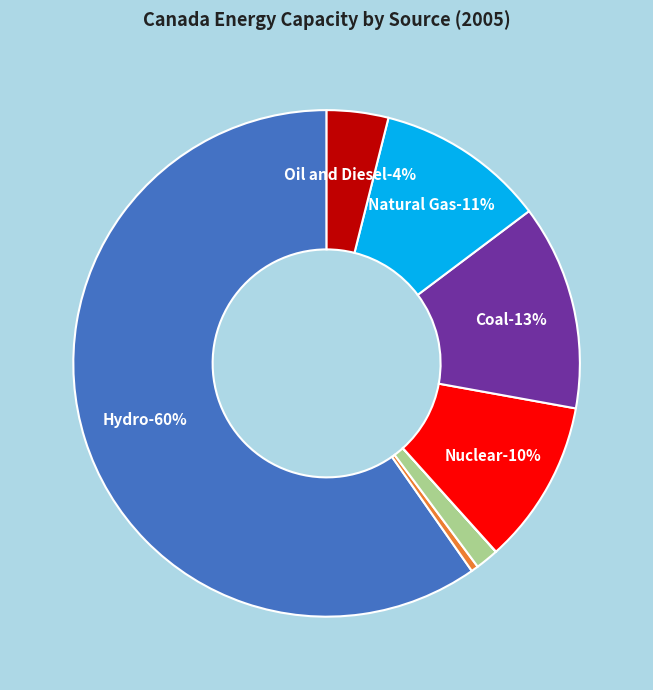

Which slice is the smallest?

Solar